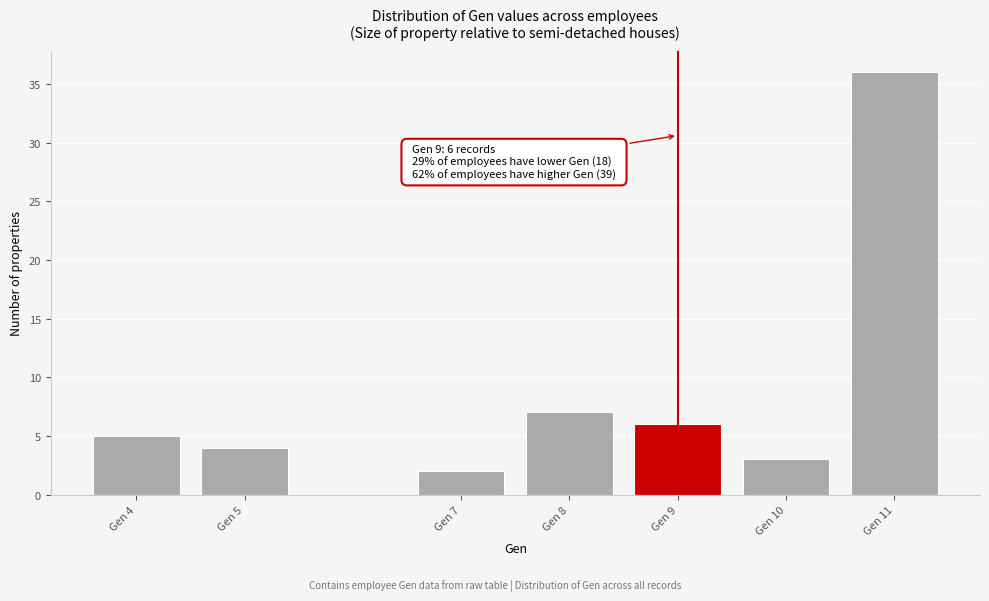

Reading right to left, transcribe all the data shown in this chart.

36	3	6	7	2	4	5